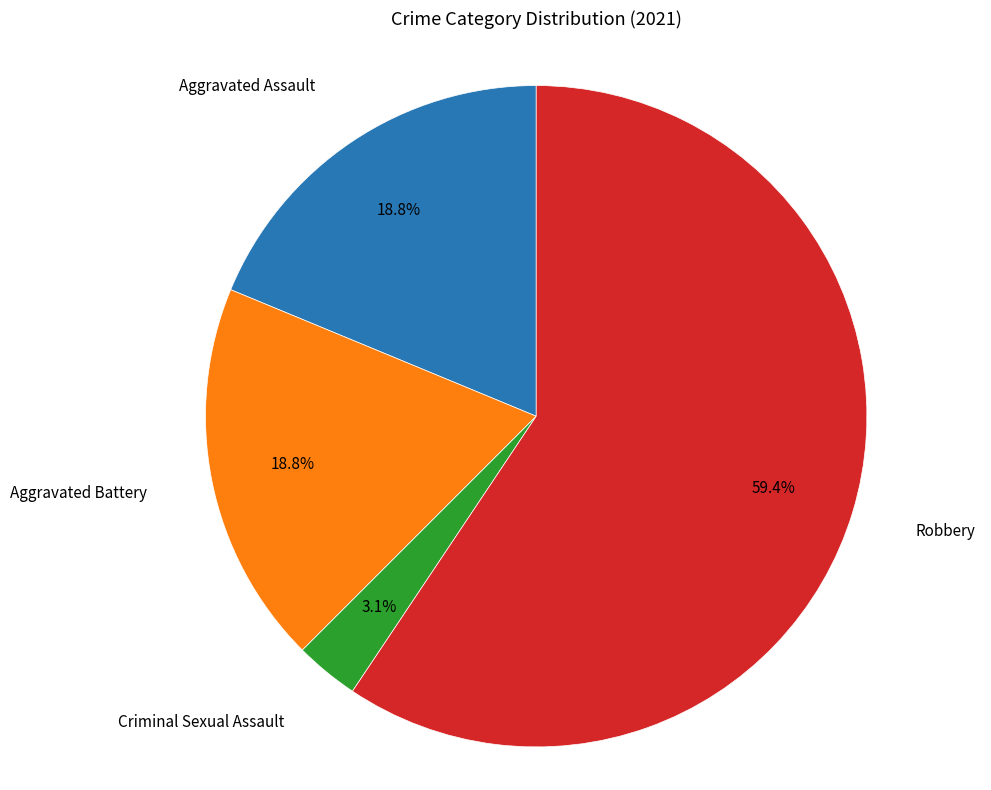

How many slices are in this pie chart?

4